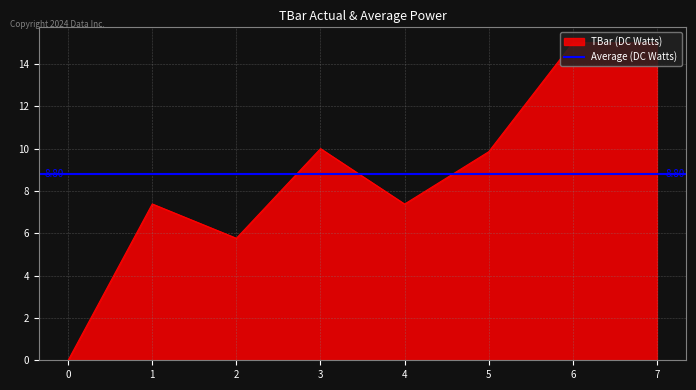

What is the ratio of the value at 5 to the value at 1?

1.3